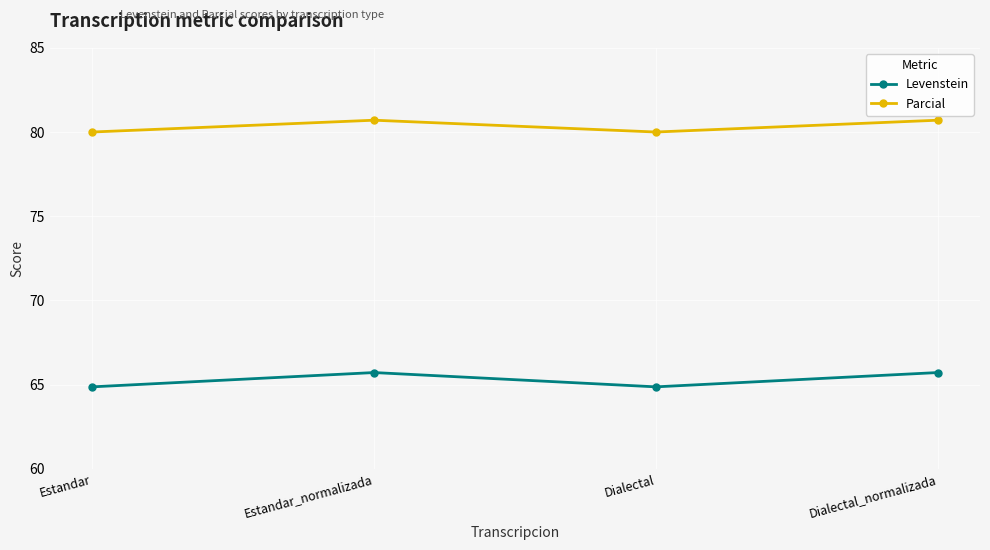

What is the total value across all series at Dialectal_normalizada?

146.4